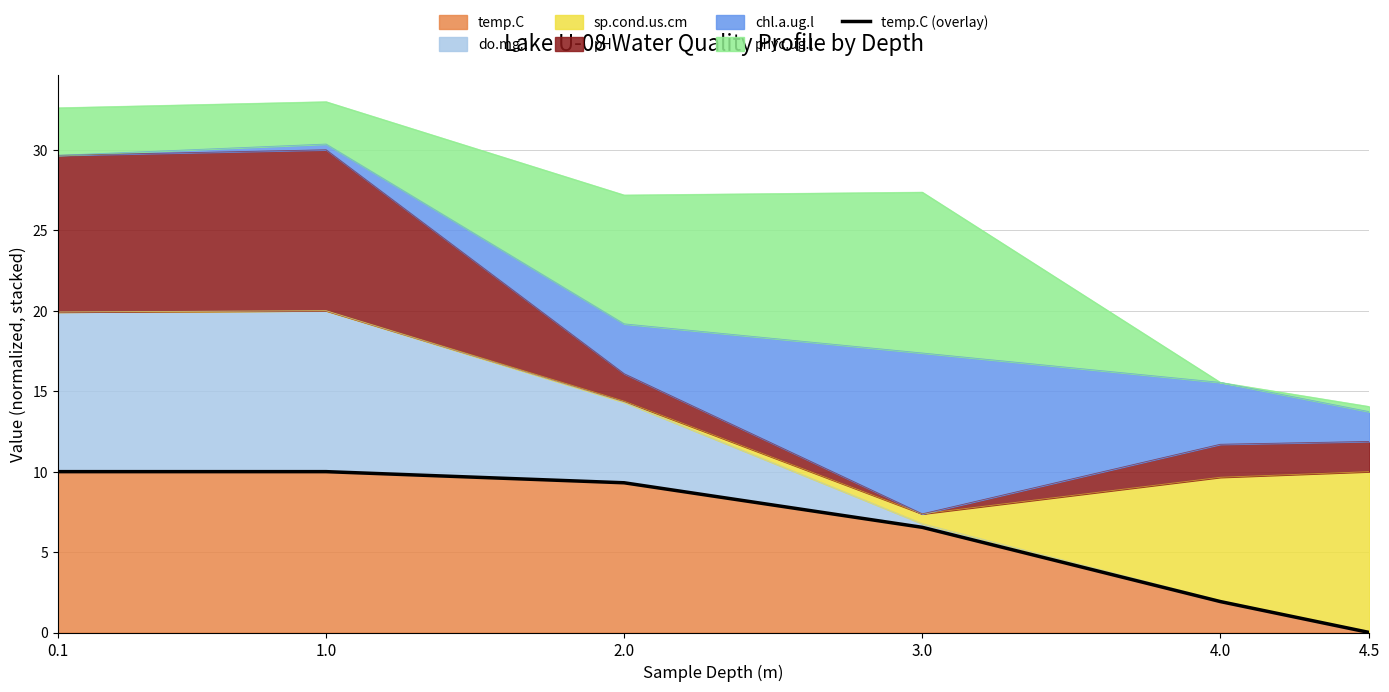

What is the value of the 3rd point from the left?

9.3